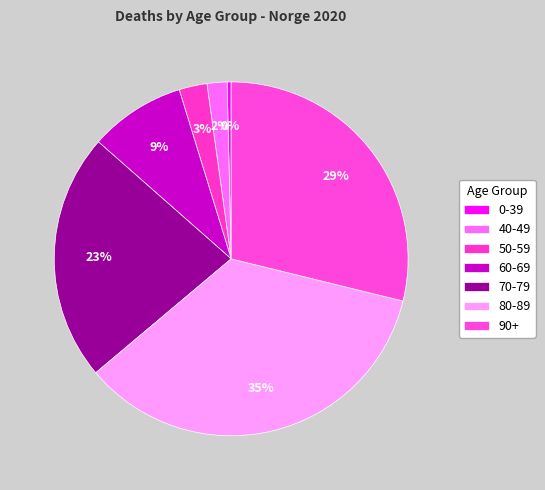

Is the sum of 40-49 and 90+ greater than half?

No